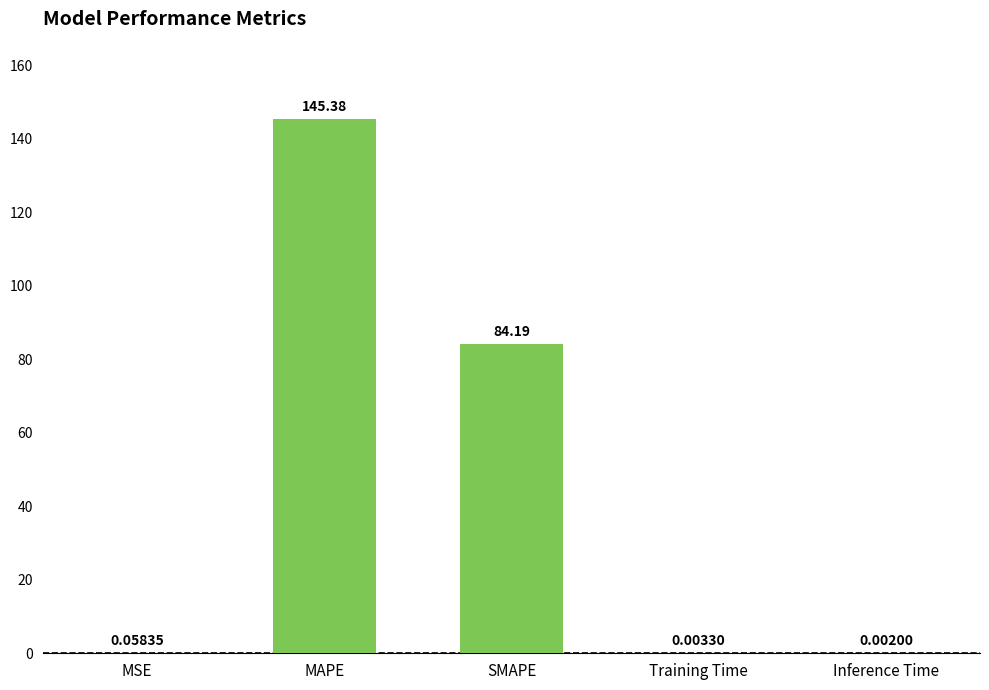

Where is the data nearest to the value 72?

SMAPE